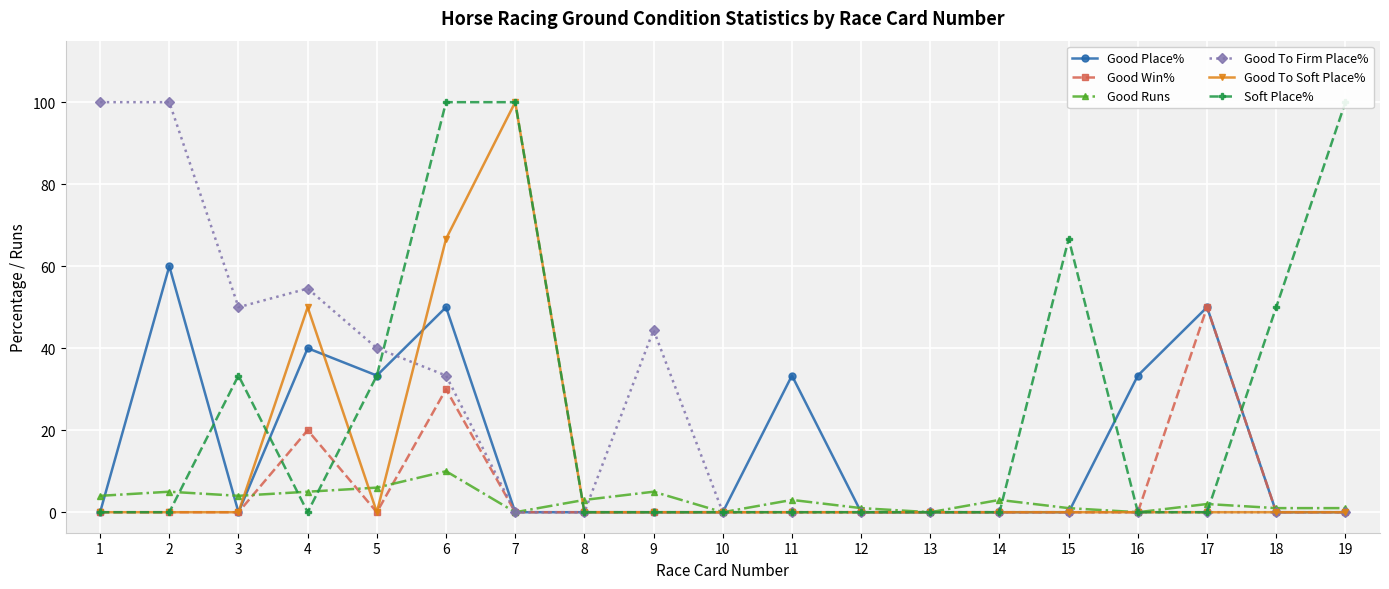

How many data points in Good To Soft Place% are above 0?

3